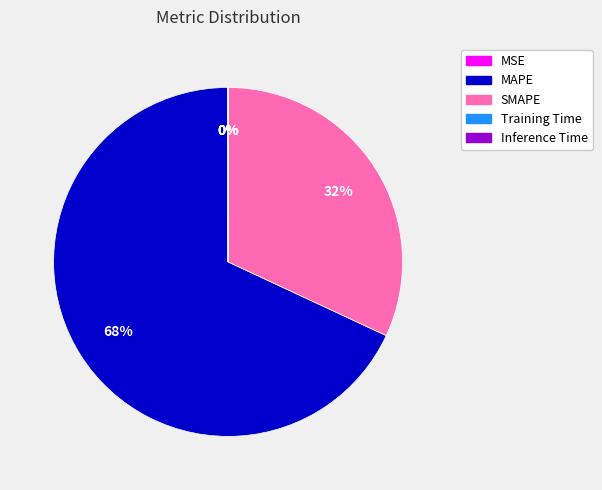

What is the majority slice?

MAPE